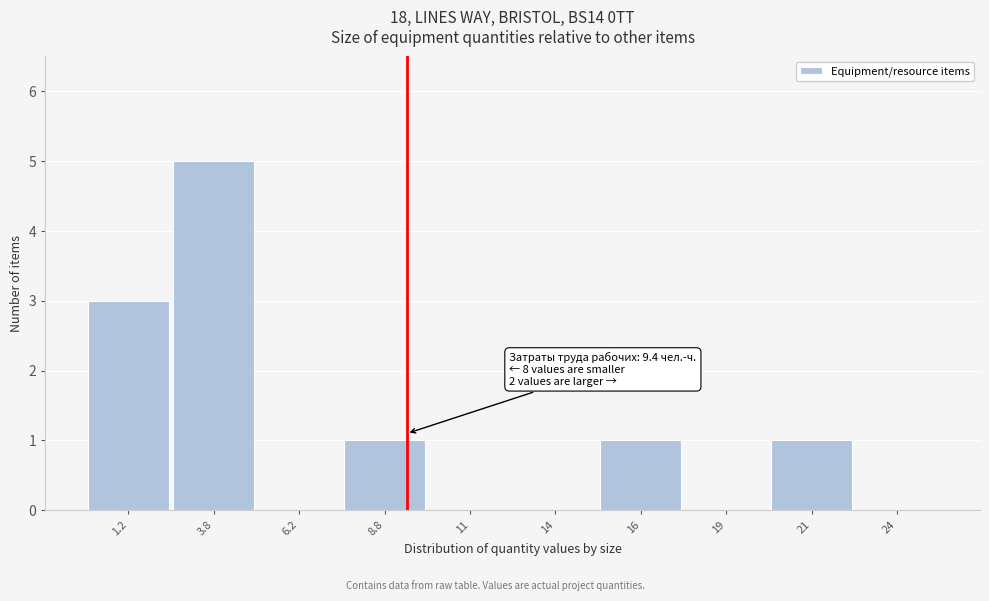

Which range on the x-axis has the tallest bar?

2.5 to 5.0